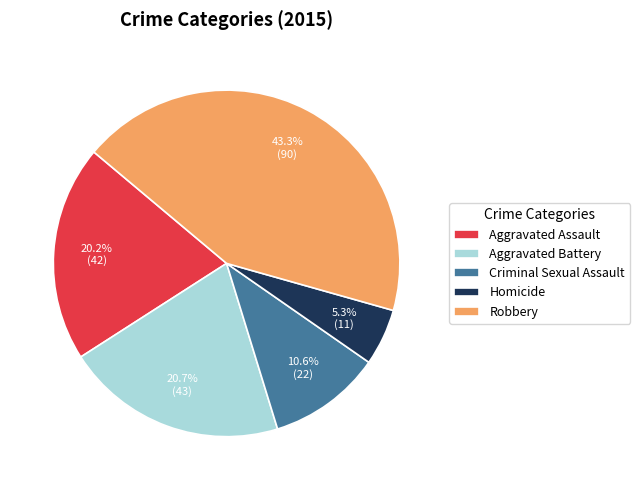

The Homicide slice represents 20% of the pie. True or false?

False